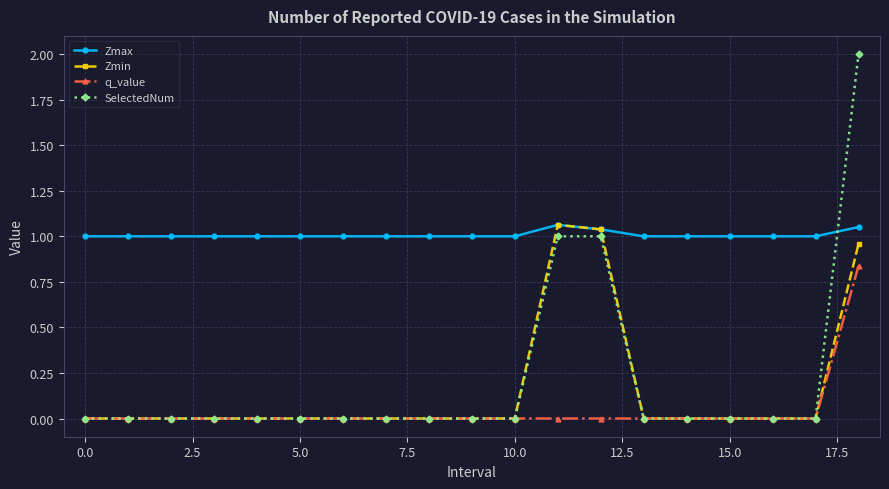

What is the sum of all Zmin values?

3.1